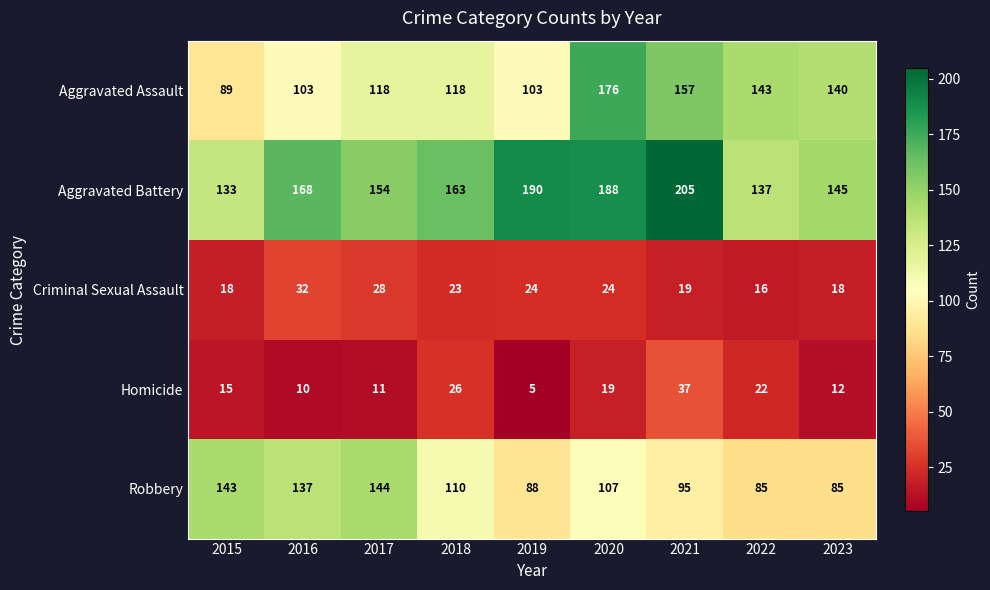

Which series changed the most between 2018 and 2019?

Aggravated Battery